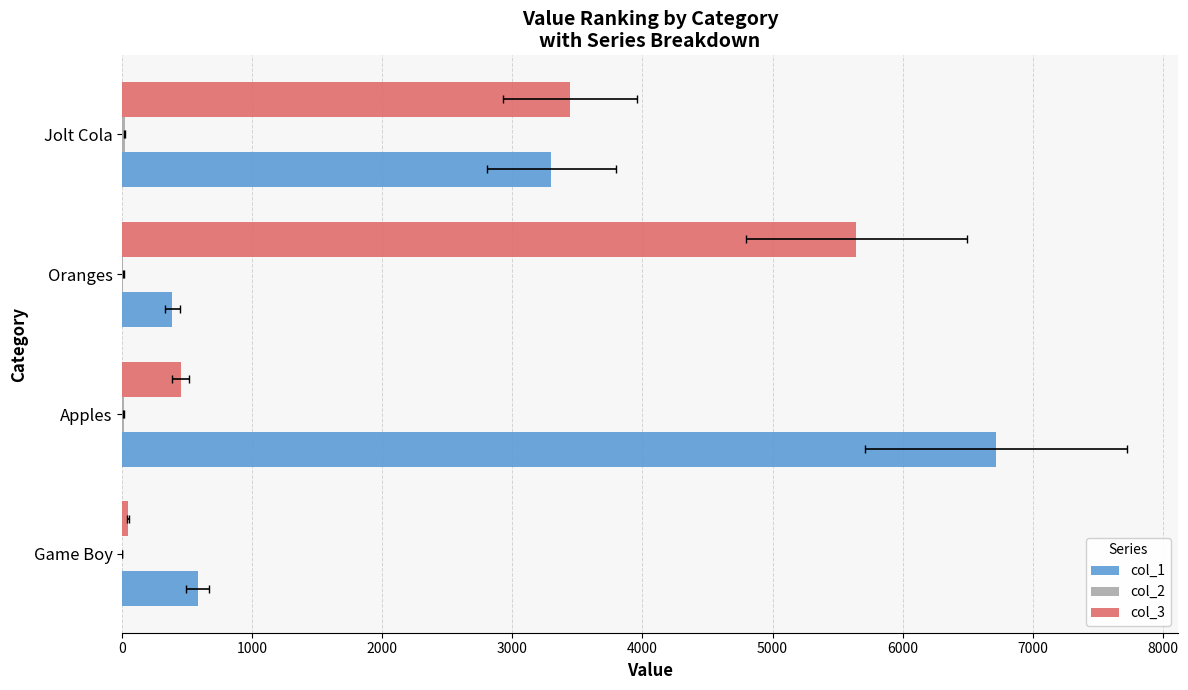

At how many categories does at least one series exceed 1520?

3